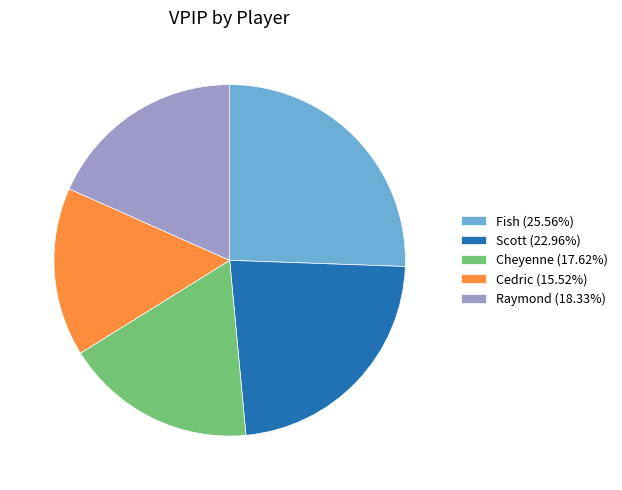

How many segments does this pie chart have?

5